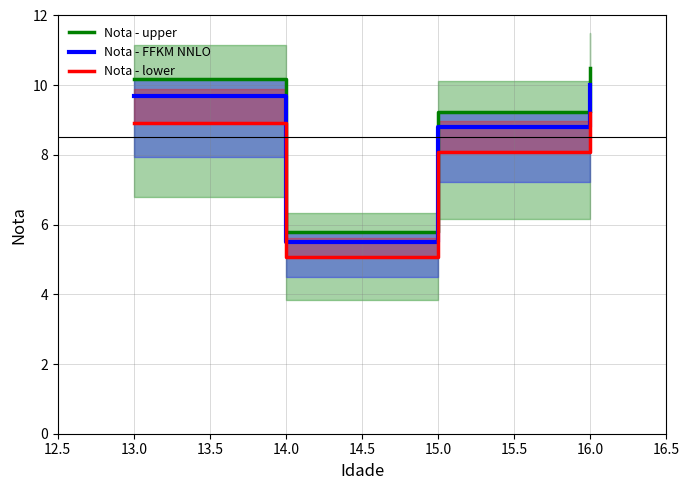

How many data points in Nota - lower are less than 8?

1